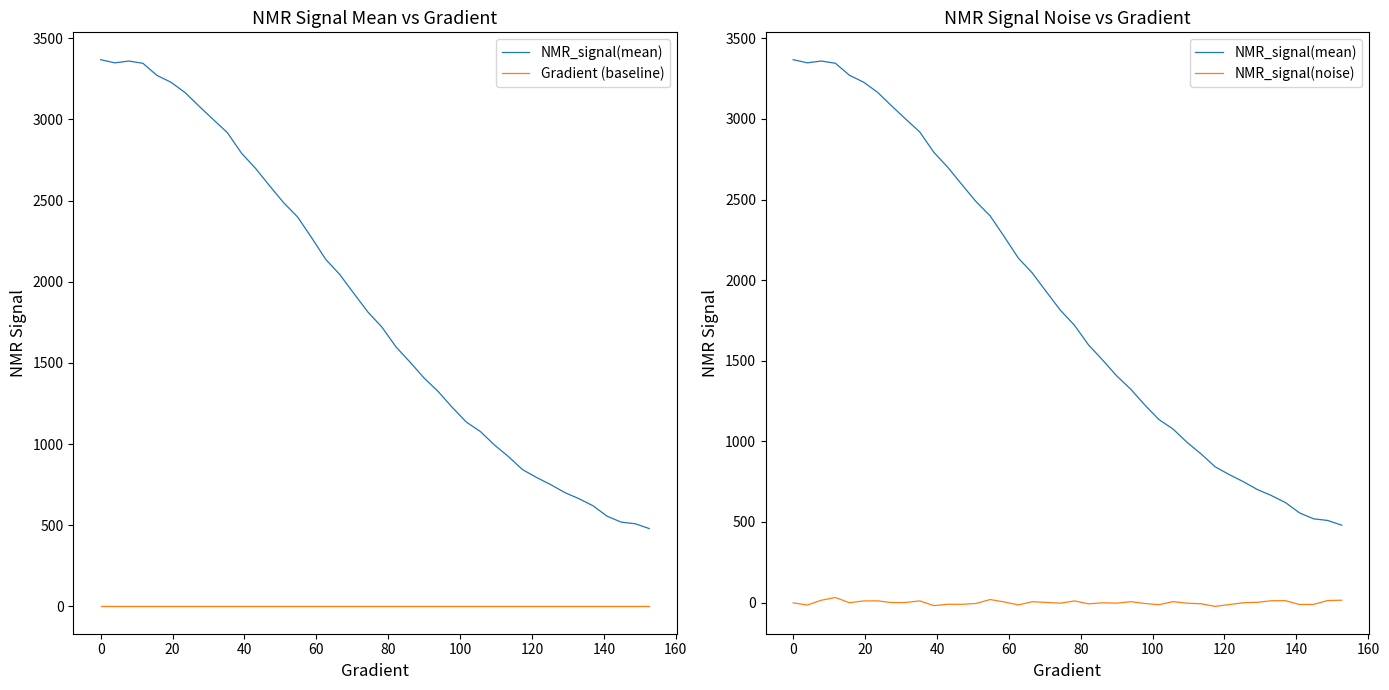

Which series has the largest total across all categories?

NMR_signal(mean)